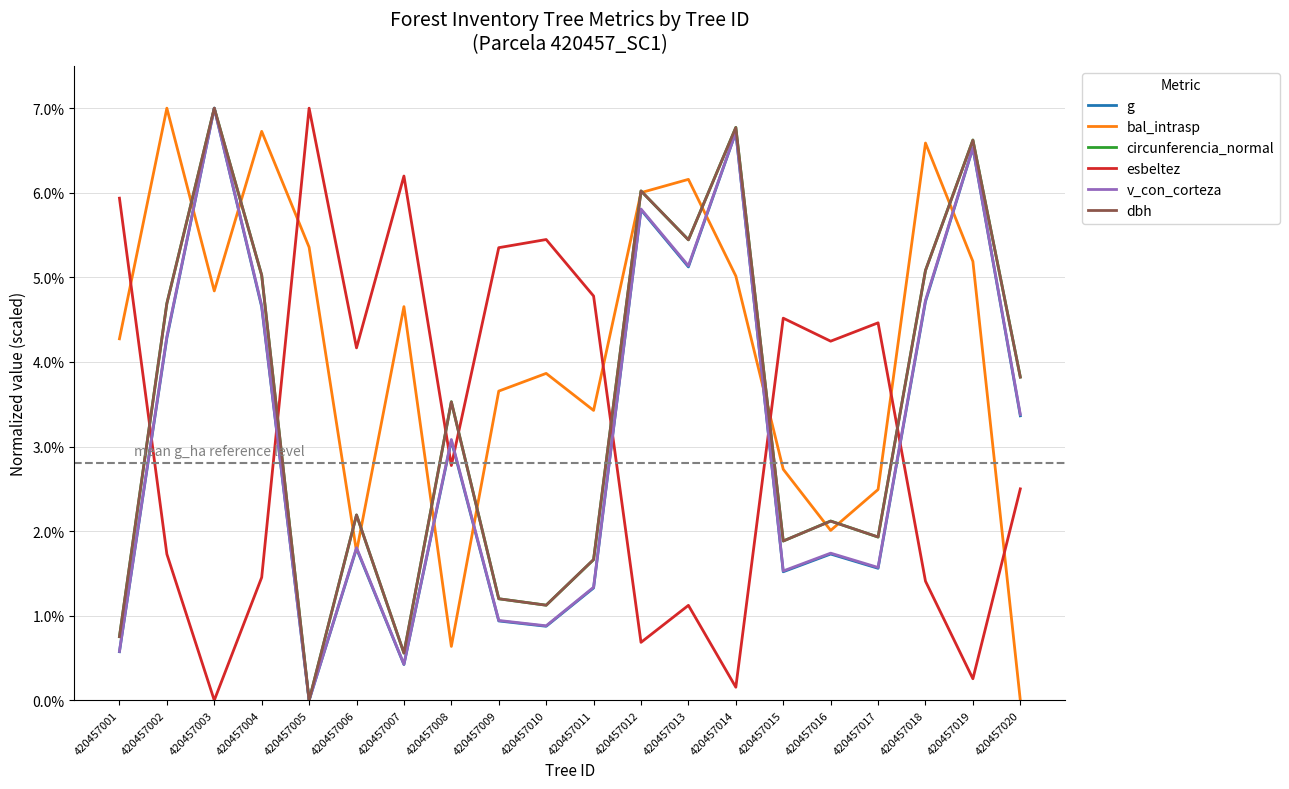

Does the chart display data point markers on the line(s)?

No